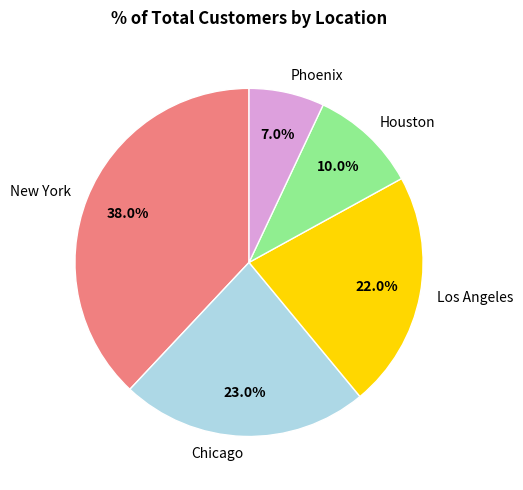

How much of the chart is everything except Houston?

90.0%